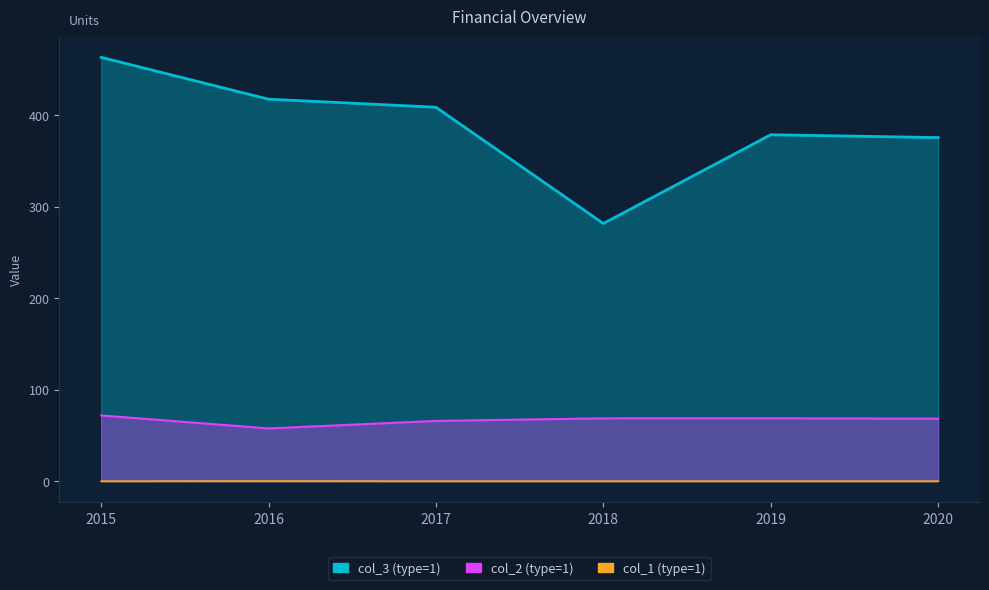

How many series are shown in this chart?

3